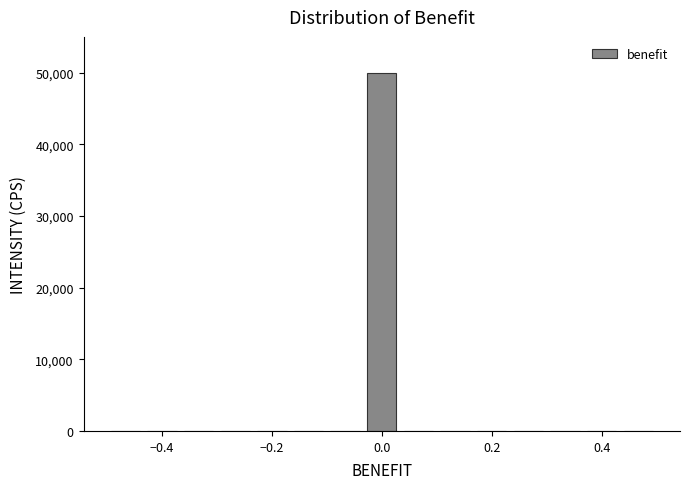

Around what value on the x-axis is the tallest bar? Give the approximate position of its centre, as read against the axis.

0.00